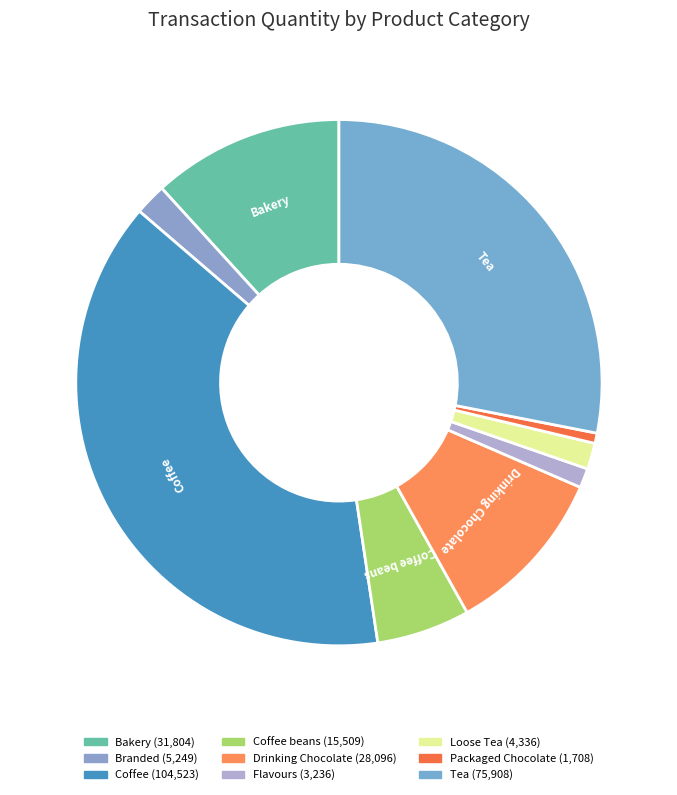

Count the number of slices in the pie.

9